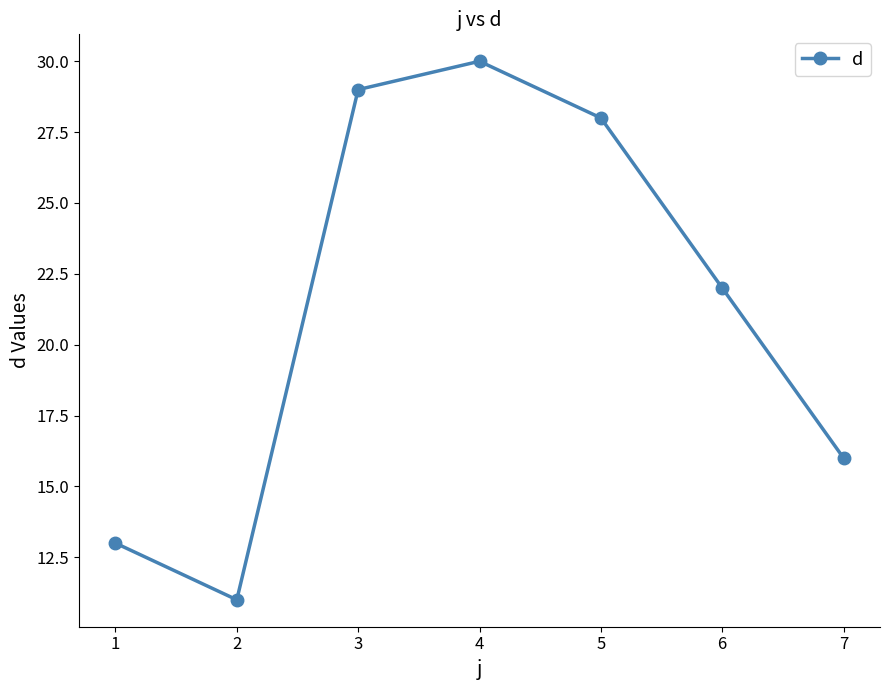

What is the average value?

21